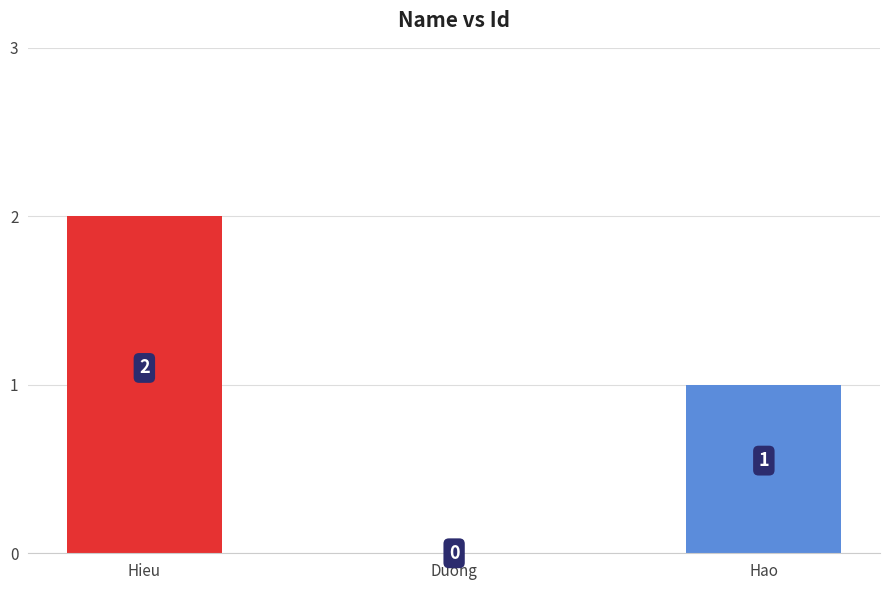

What is the change in value from Hieu to Hao?

-1